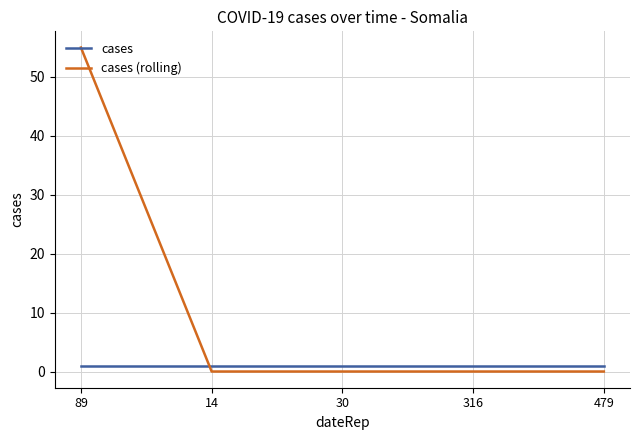

What is the sum of the cases (rolling) values at 89 and 14?

55